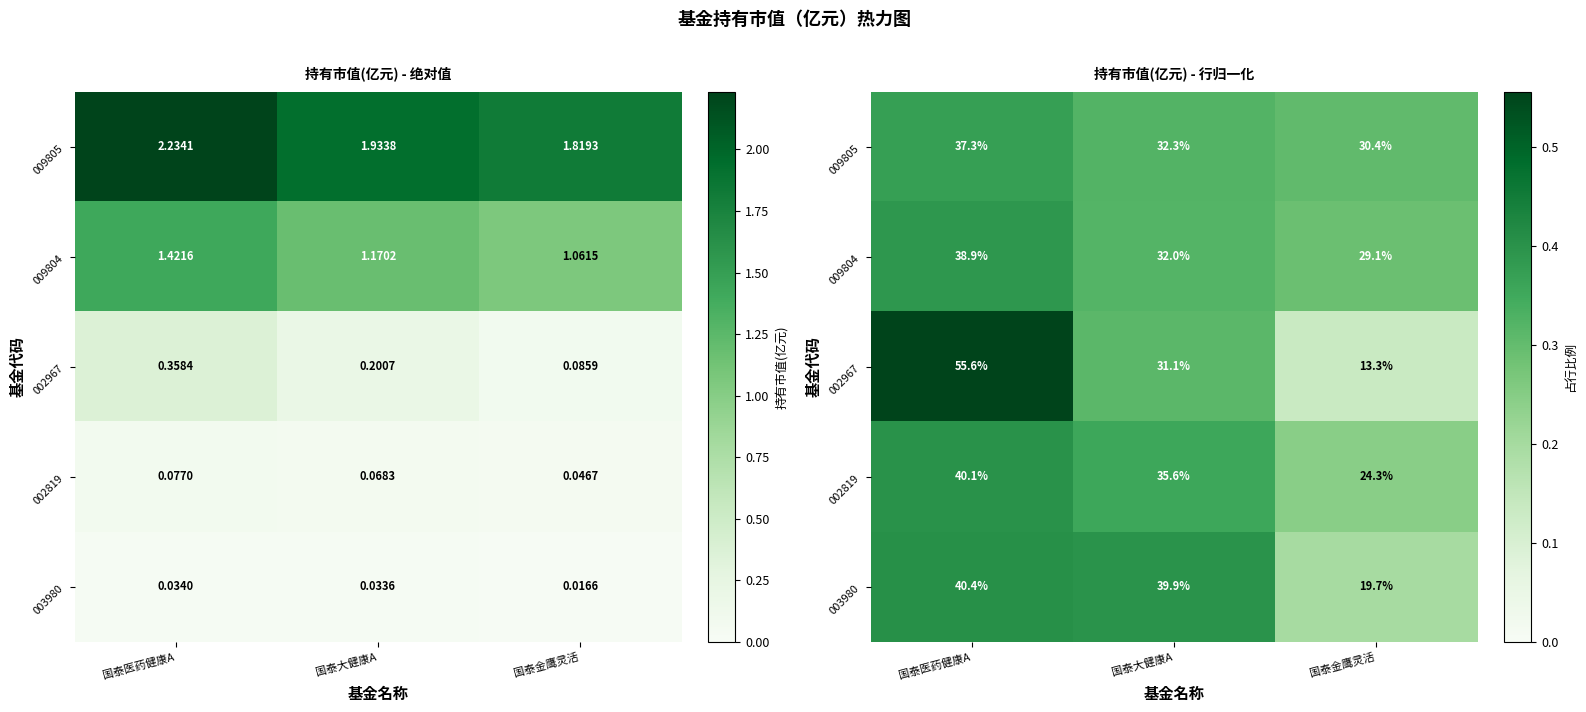

The 009804 series shows 0.3 at 国泰金鹰灵活. True or false?

True